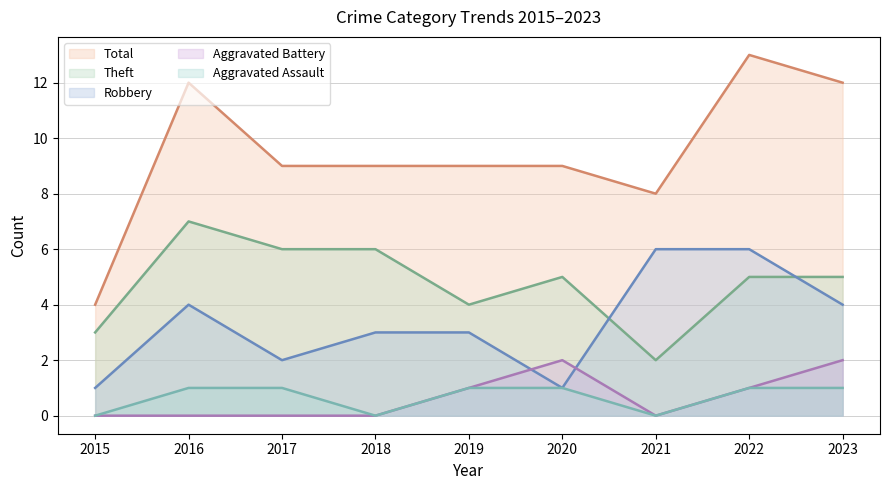

List the labels in order of Aggravated Assault value, smallest first.

2015, 2018, 2021, 2016, 2017, 2019, 2020, 2022, 2023